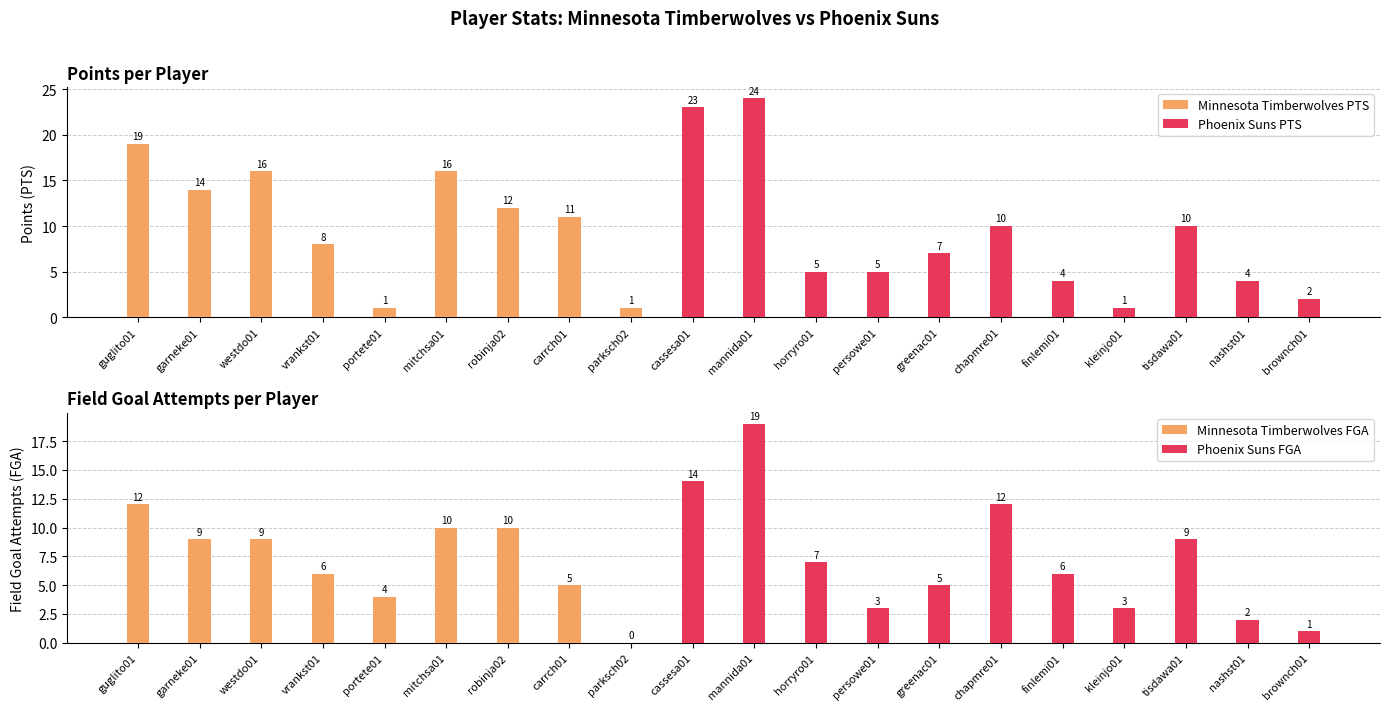

Is it true that Minnesota Timberwolves PTS equals 12 at vrankst01?

False